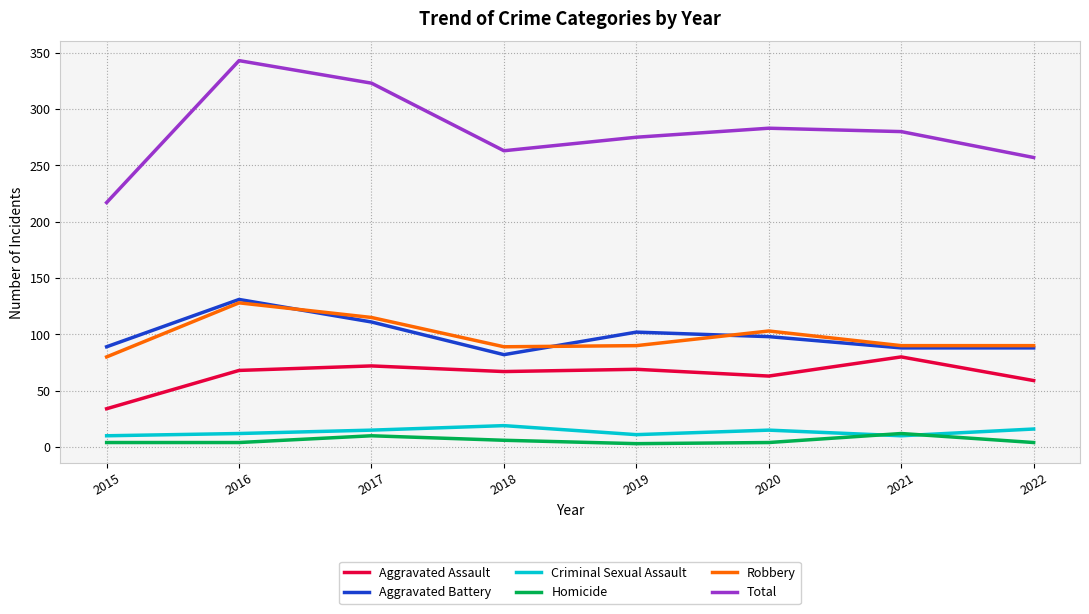

True or false: Aggravated Battery and Criminal Sexual Assault cross at least once.

False